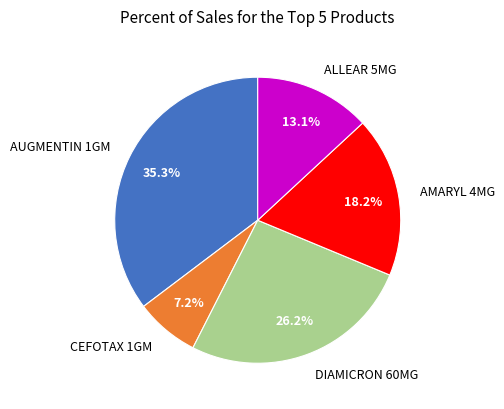

To the nearest percent, what portion does AMARYL 4MG represent?

18%